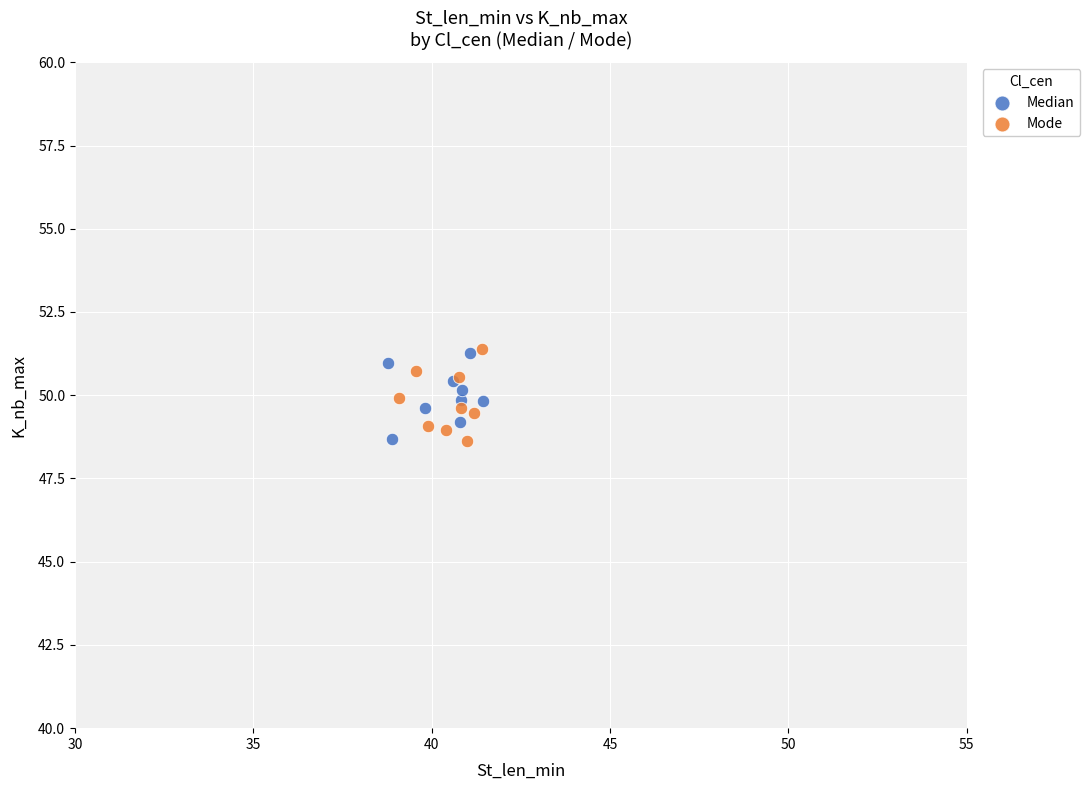

What are all the series names shown in the legend?

Median, Mode